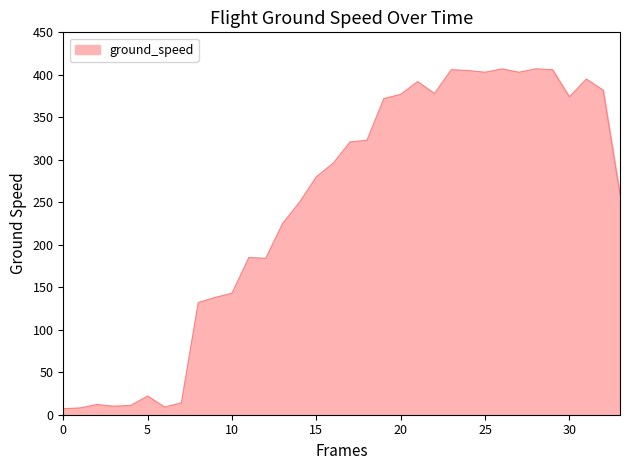

What is the maximum value shown in the chart?

407